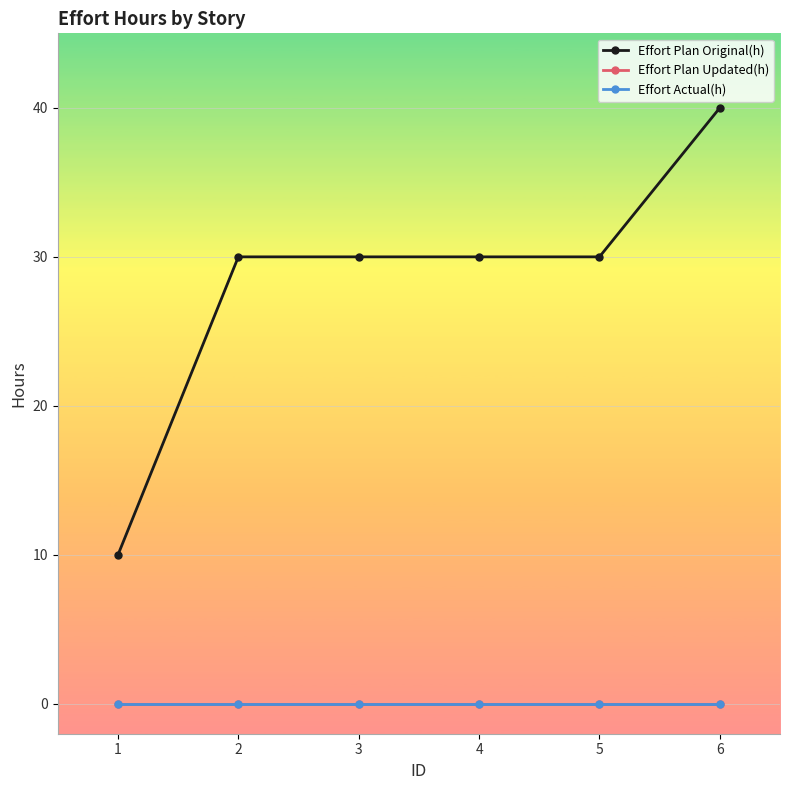

Which category has the highest value in the Effort Actual(h) series?

1